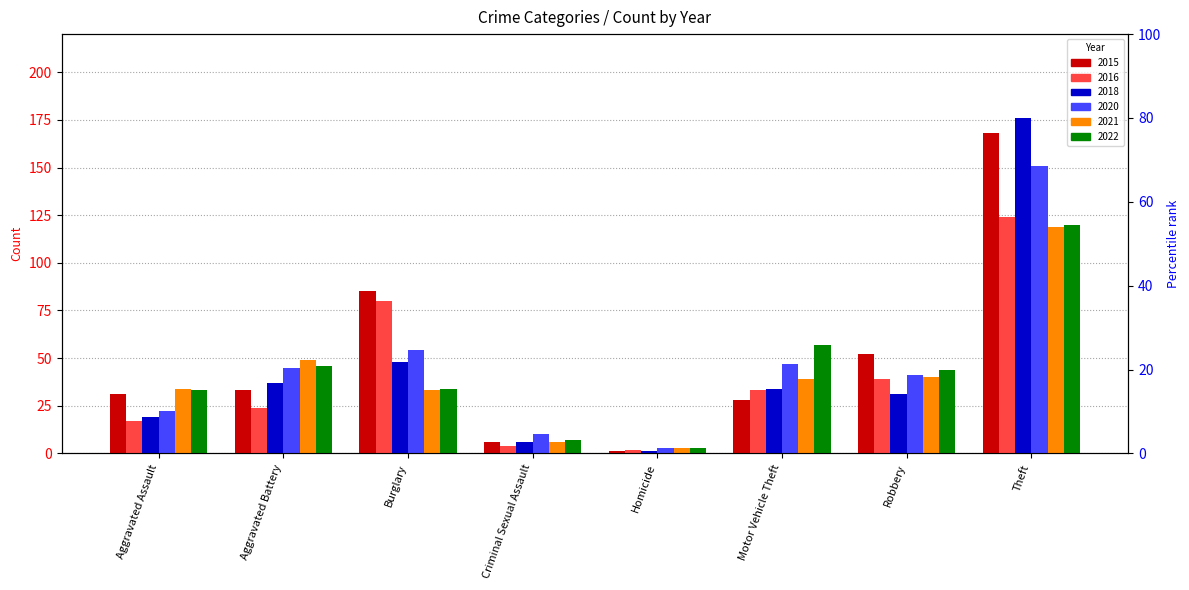

Where does the 2021 series first go above 39?

Aggravated Battery